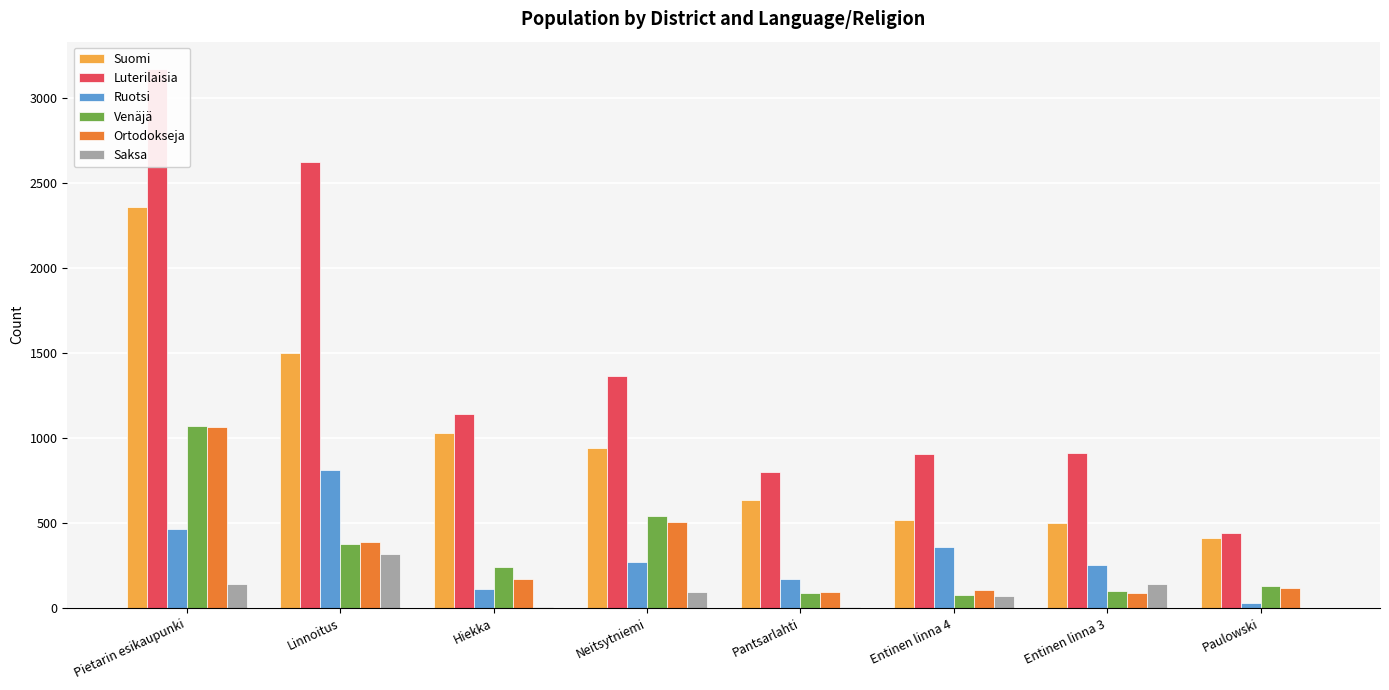

How many bars are there in each group?

6